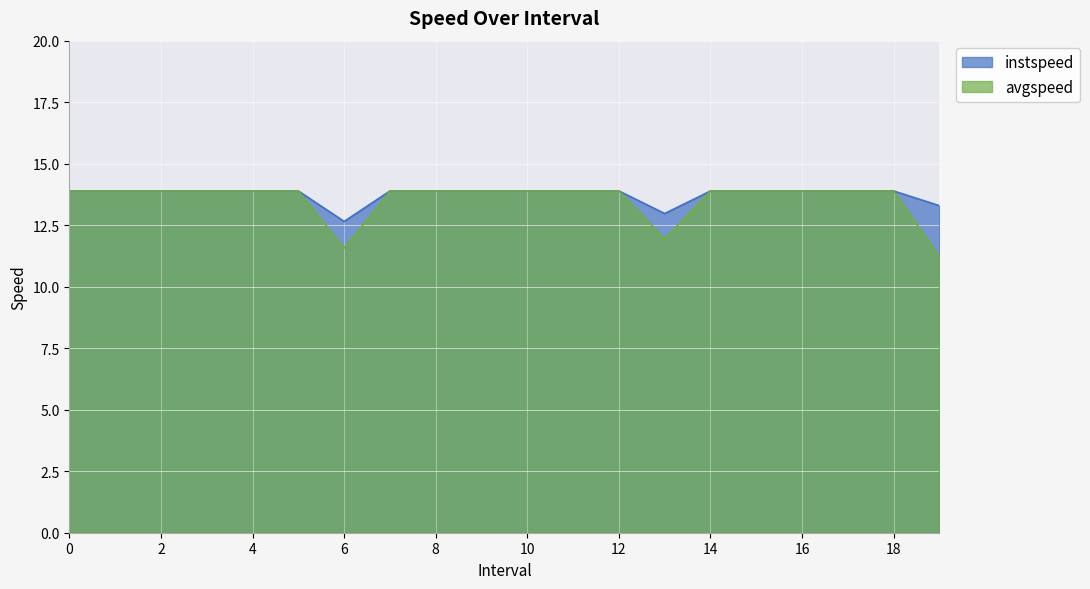

Is it true that avgspeed equals 22.1 at 1?

False